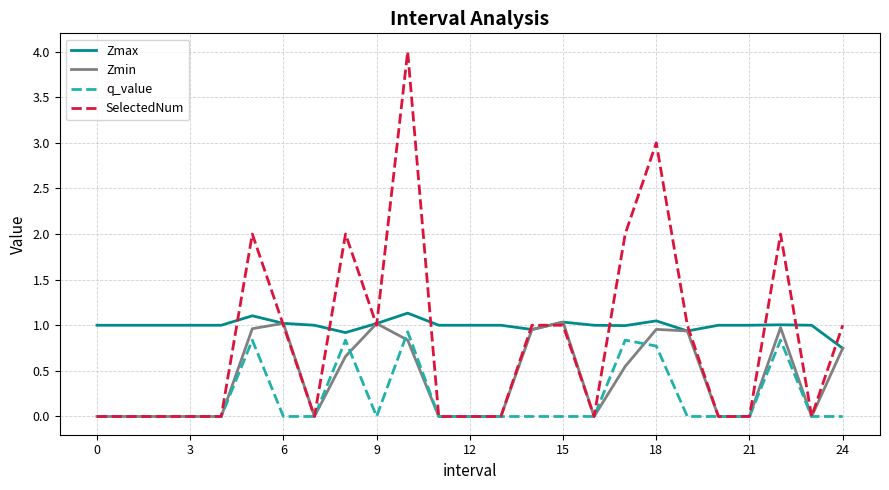

What are all the series names shown in the legend?

Zmax, Zmin, q_value, SelectedNum